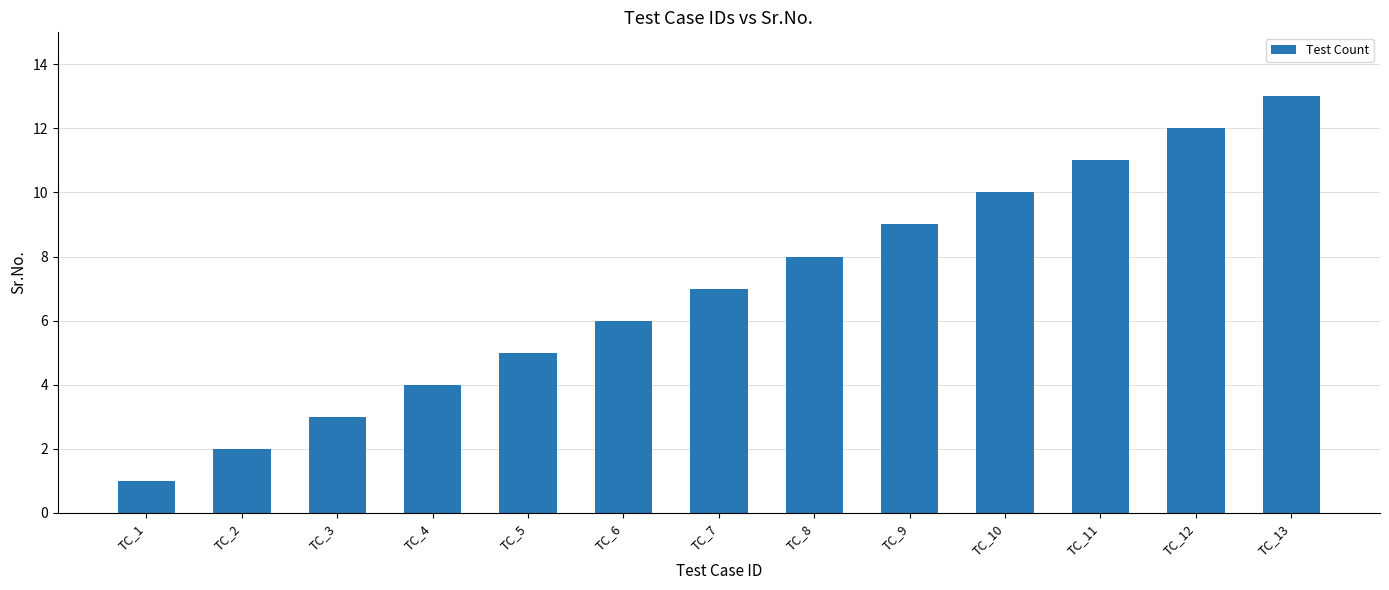

What is the greatest value displayed?

13